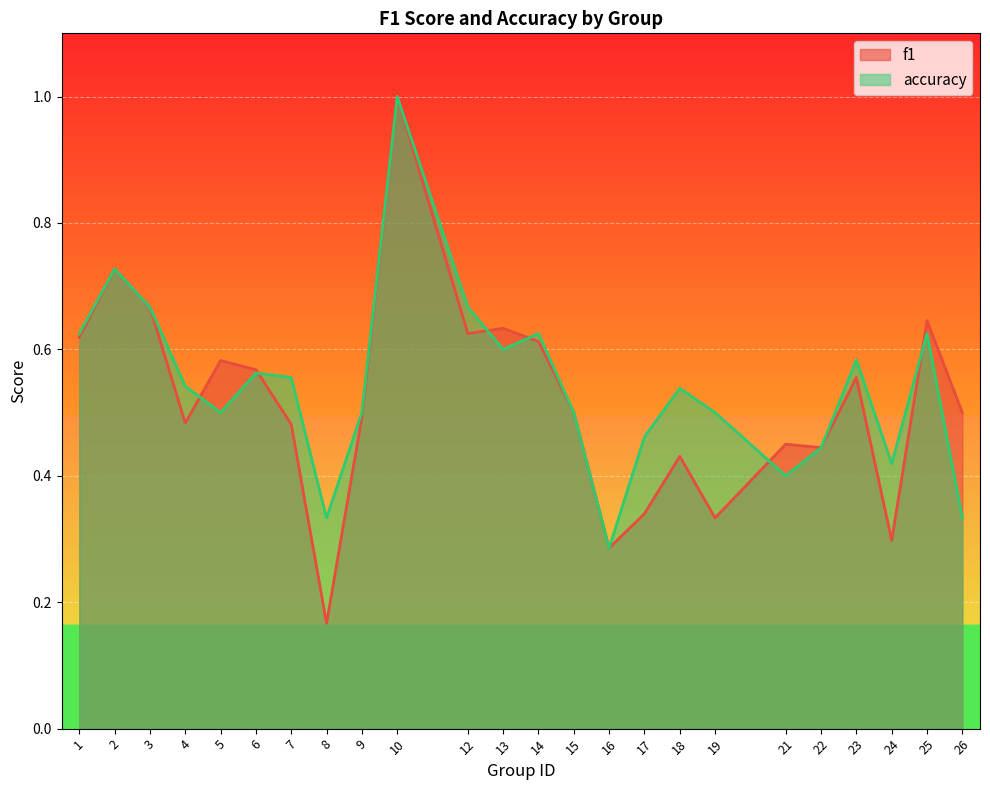

Which series changed the most between 2 and 3?

f1